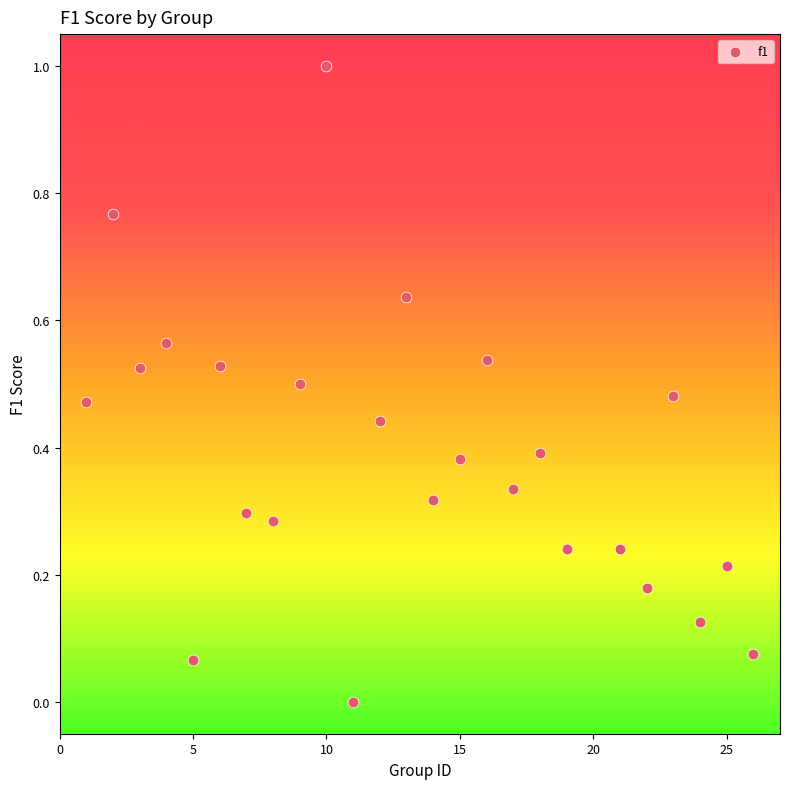

What is the range of X values (max minus min)?

25.0